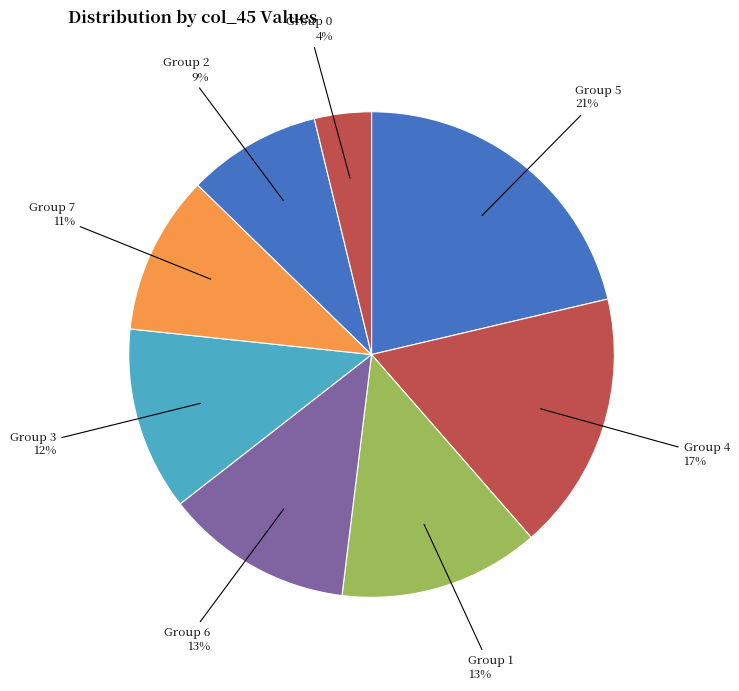

How many slices are in this pie chart?

8